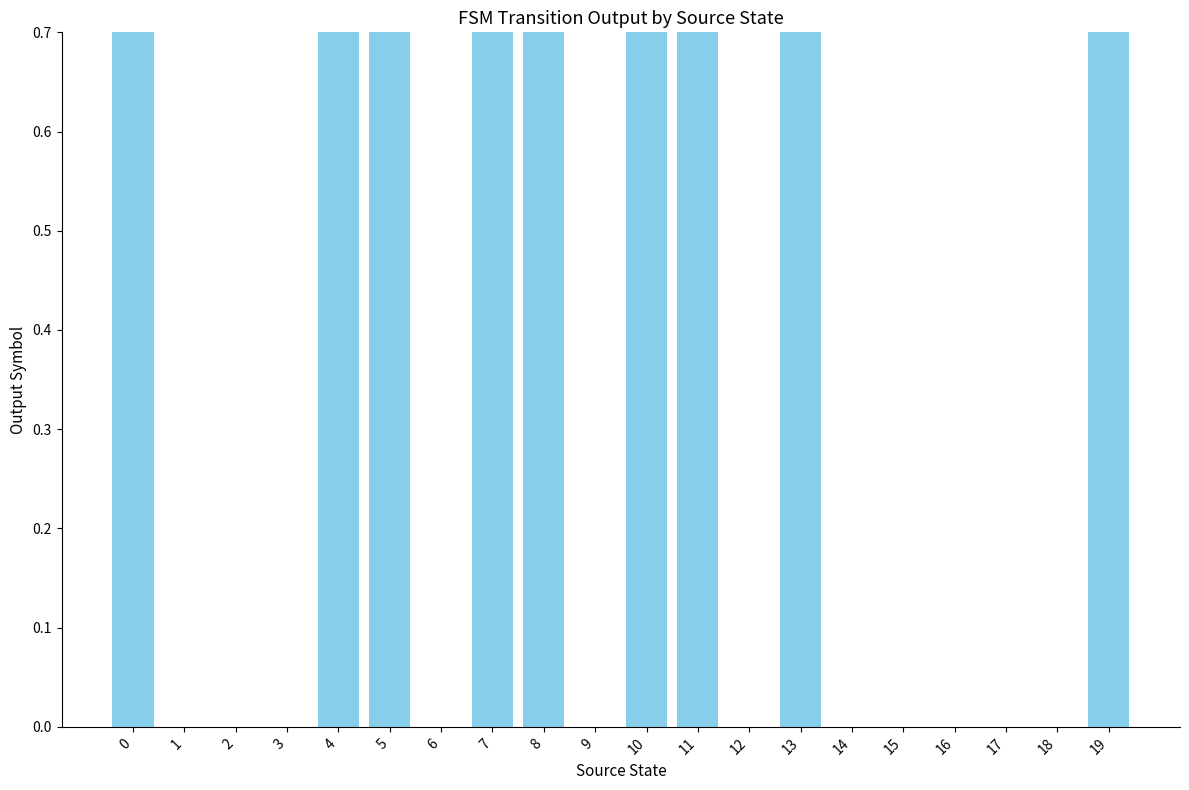

Does the chart contain any negative values?

No